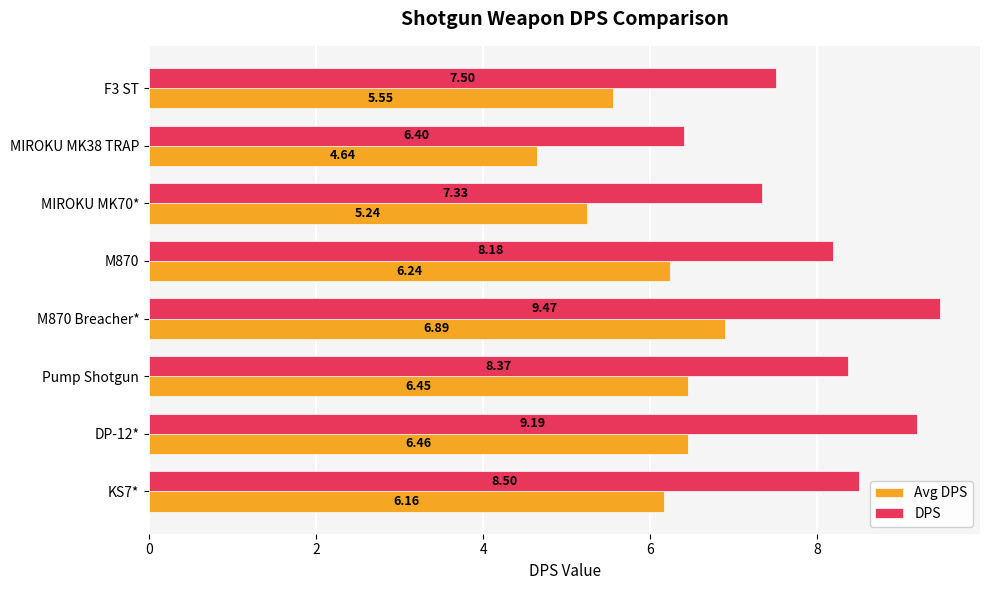

Which series has the largest range (max minus min)?

DPS